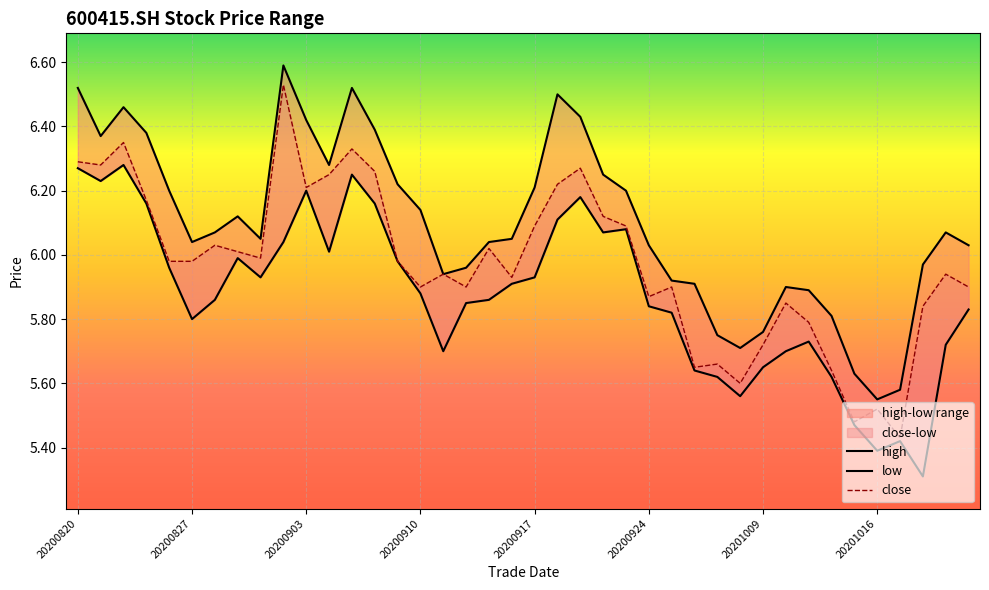

What is the lowest value of the close series?

5.4